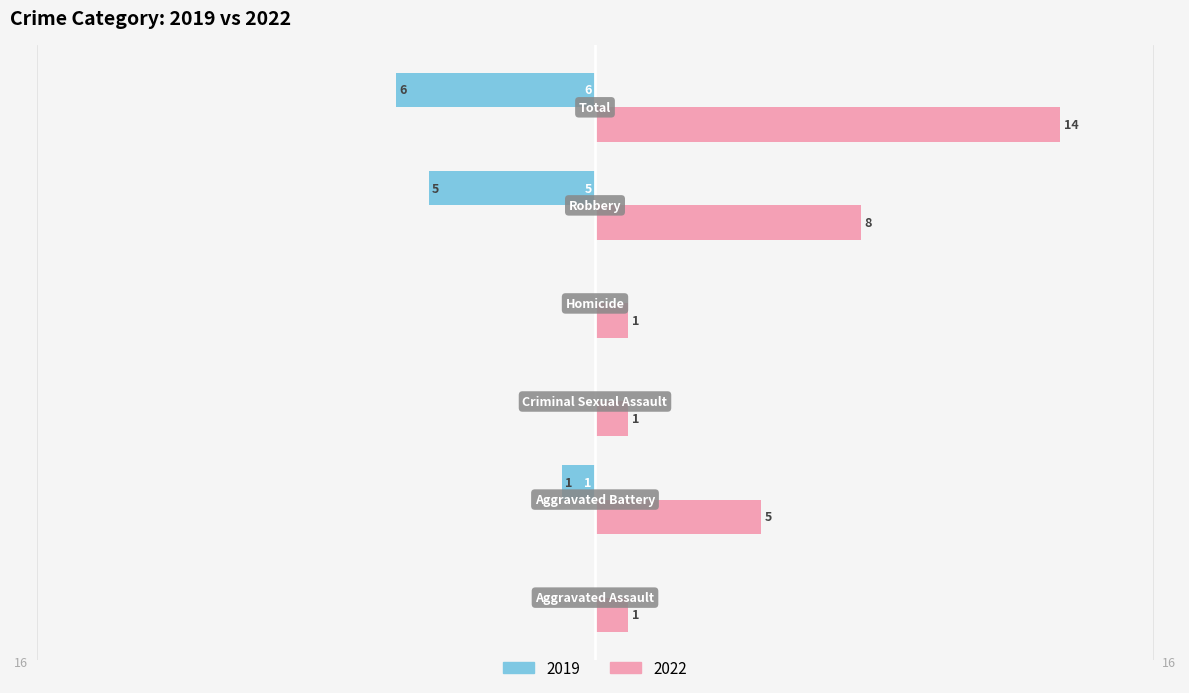

Between Aggravated Assault and Total, which series saw the biggest shift?

2022